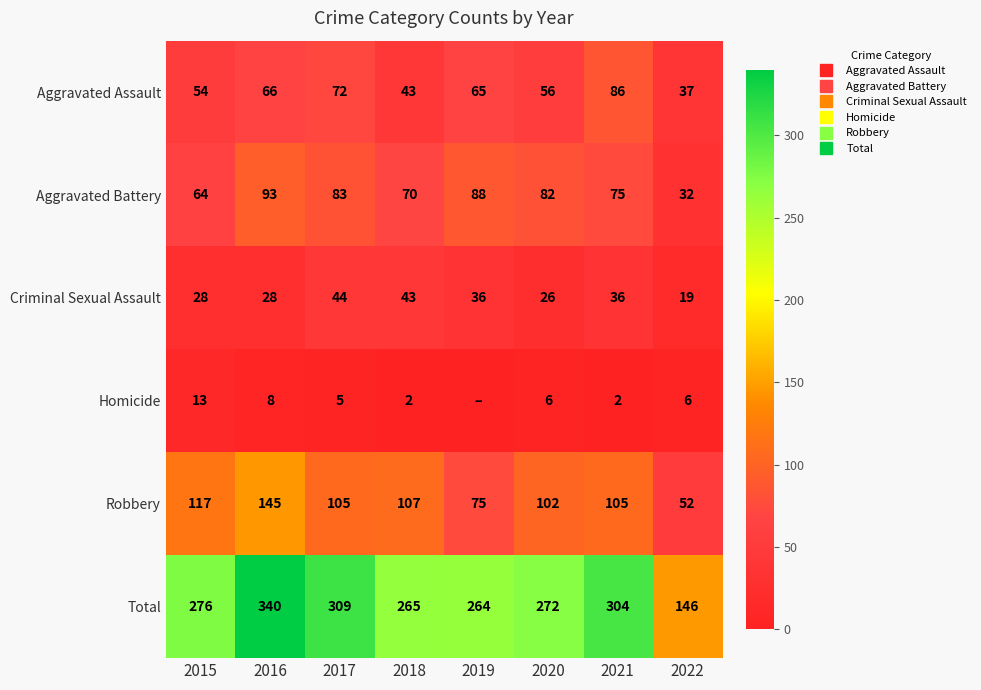

What is the minimum value for Criminal Sexual Assault?

19